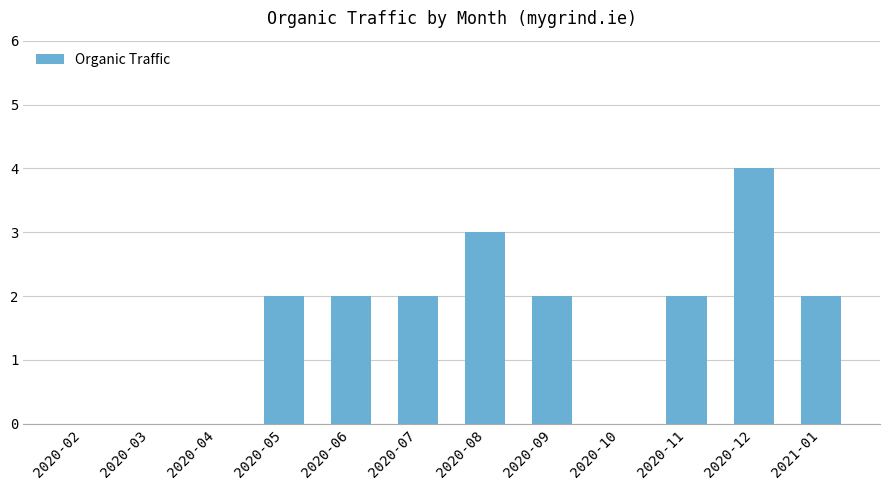

Reading right to left, transcribe all the data shown in this chart.

2021-01=2	2020-12=4	2020-11=2	2020-10=0	2020-09=2	2020-08=3	2020-07=2	2020-06=2	2020-05=2	2020-04=0	2020-03=0	2020-02=0